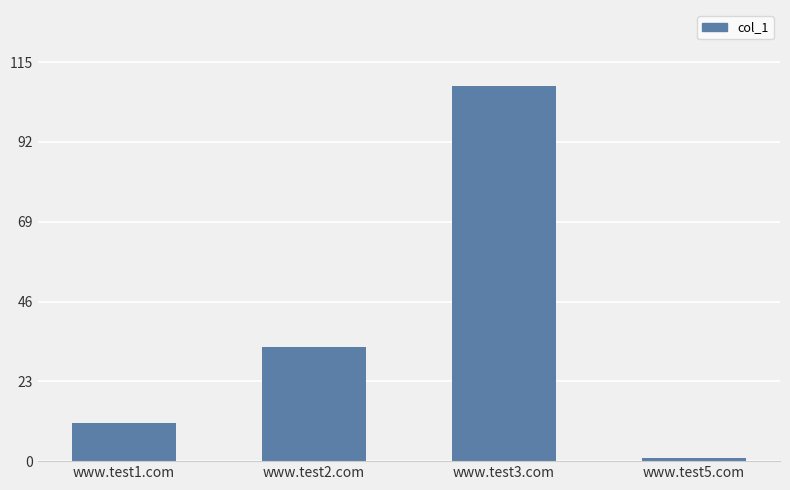

What position from the left is www.test5.com?

4